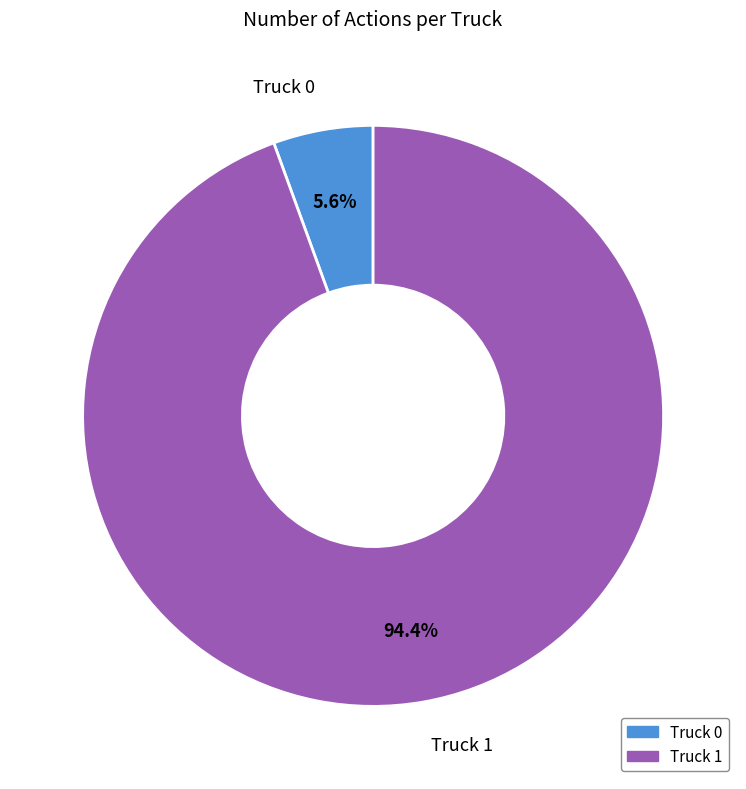

To the nearest percent, what is the difference between the Truck 1 and Truck 0 slice percentages?

89%